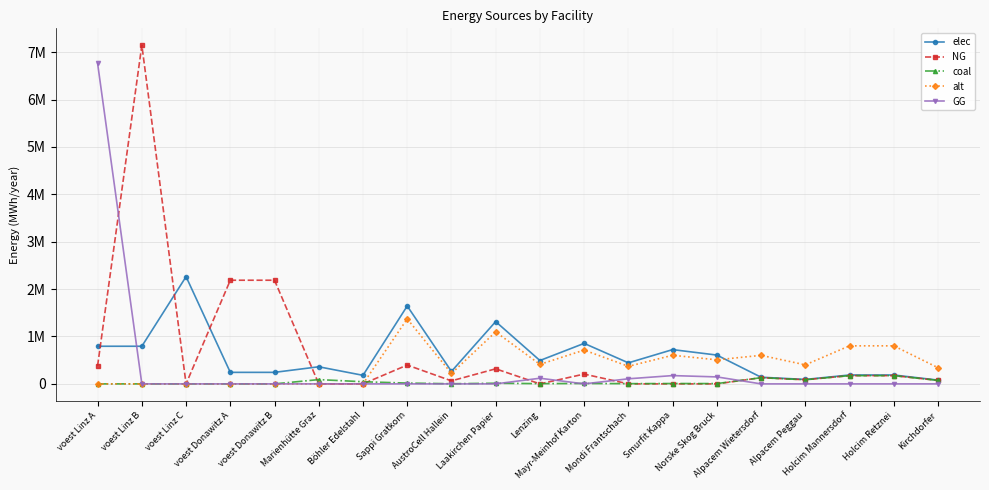

Read the NG value at voest Donawitz A.

2186917